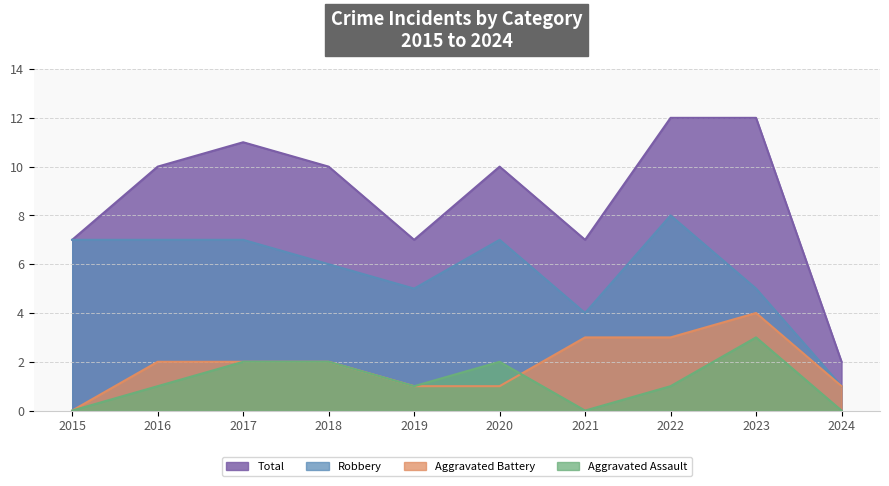

True or false: Aggravated Assault and Total cross at least once.

False